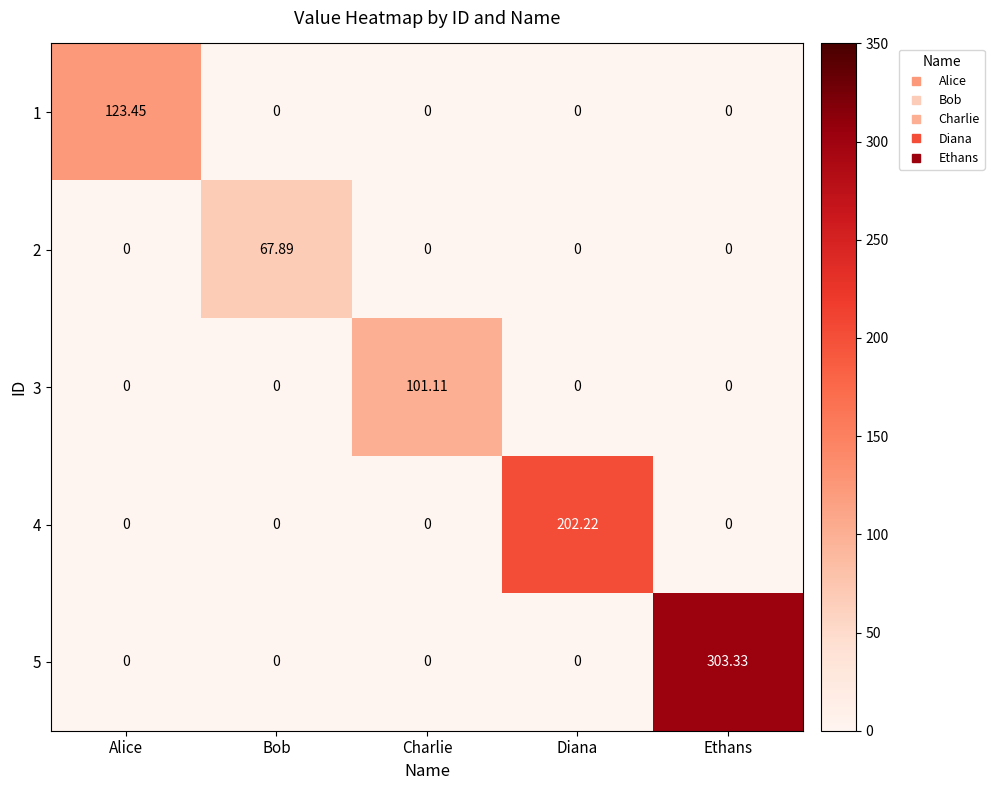

Which label corresponds to the largest value in the chart?

Ethans